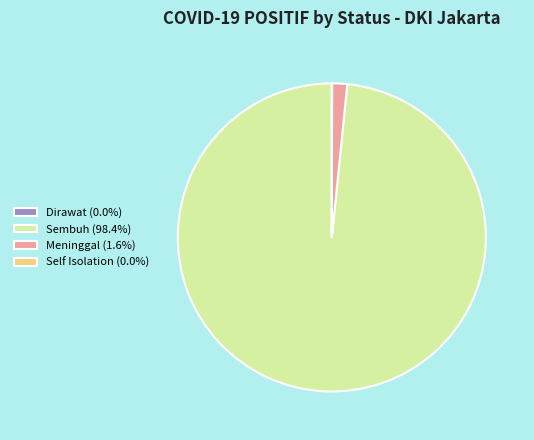

Do Sembuh (98.4%) and Meninggal (1.6%) together represent more than half of the pie?

Yes